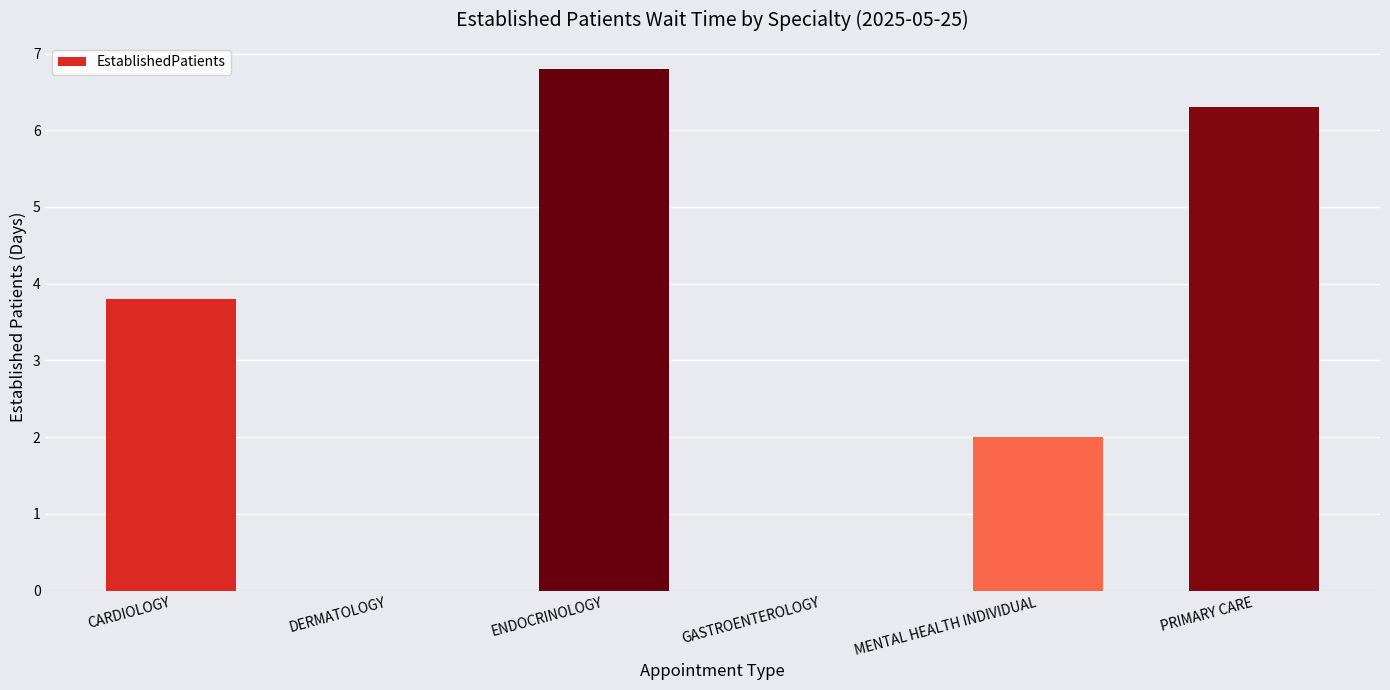

Read the value at ENDOCRINOLOGY.

6.8